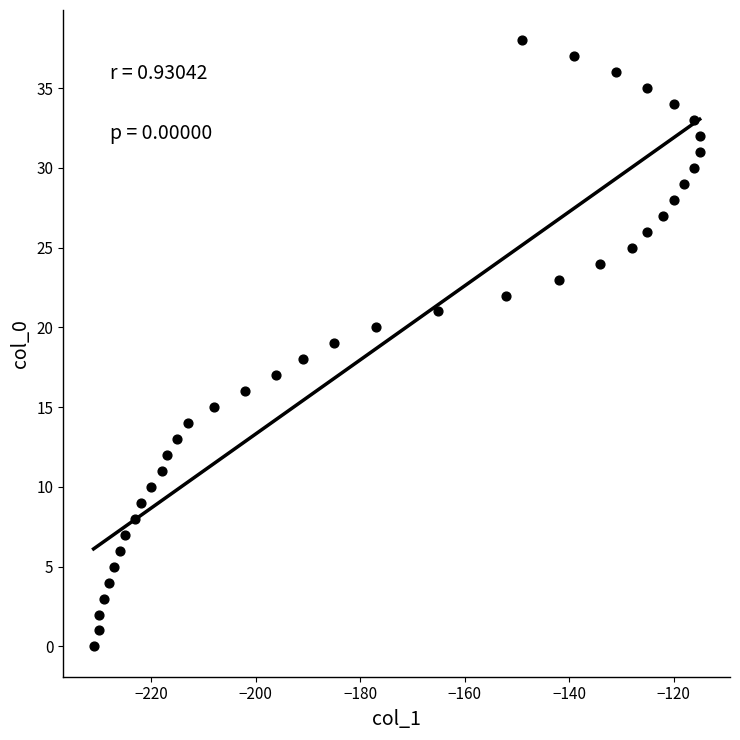

What is the range of Y values (max minus min)?

38